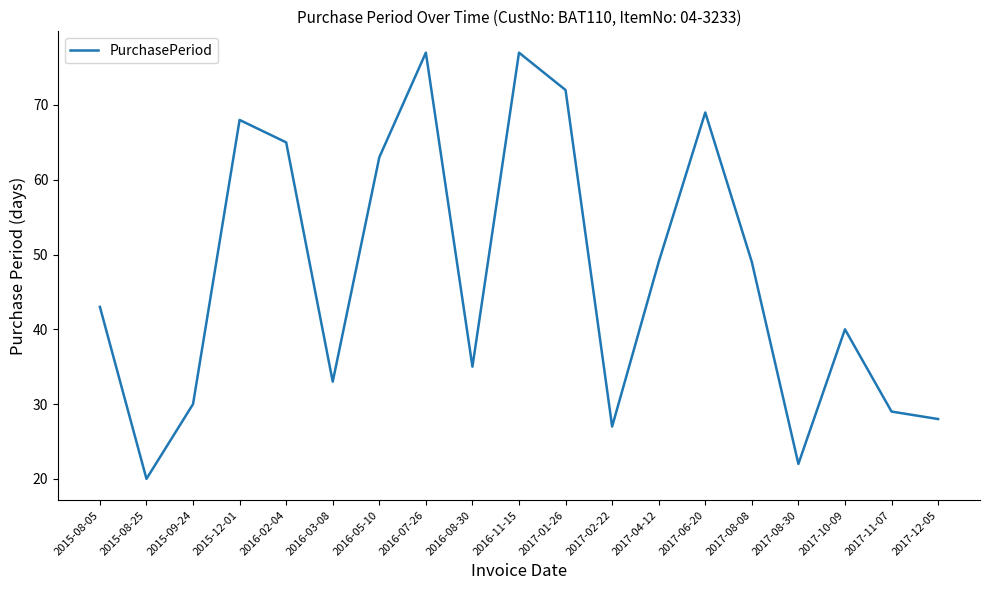

The chart shows a value of 34 at 2015-12-01. True or false?

False